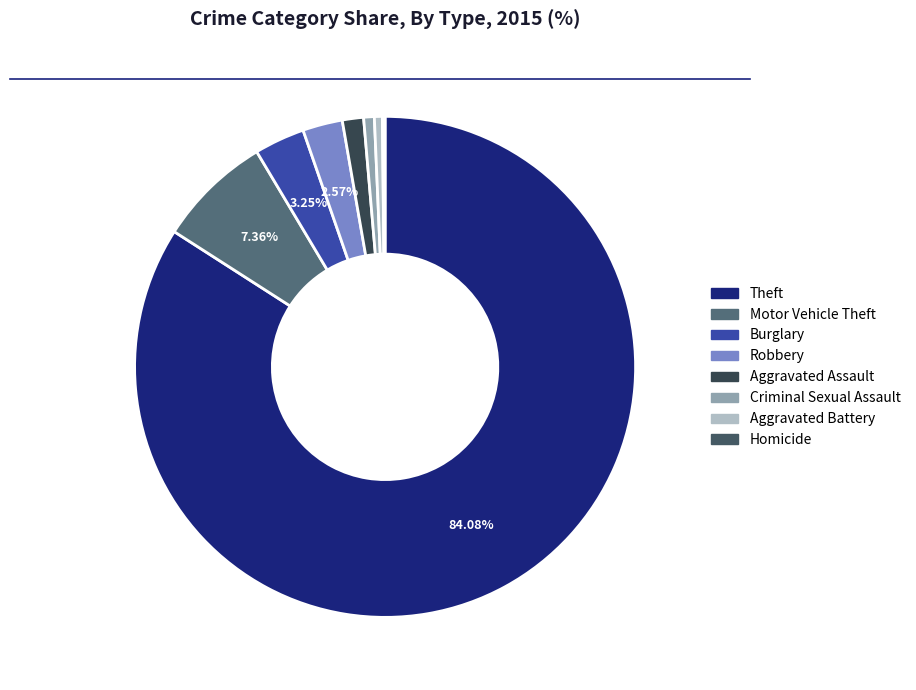

To the nearest percent, what is the average slice percentage?

12%